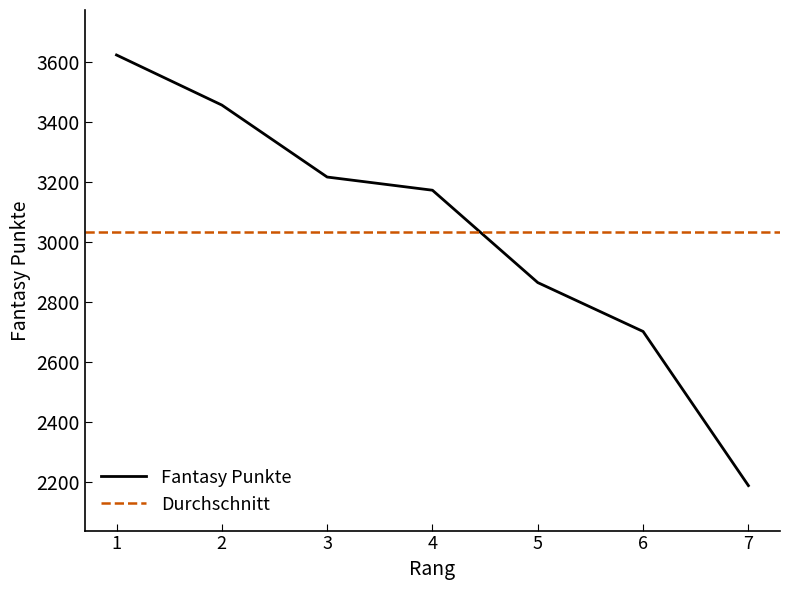

True or false: the data shows 2039 at 1.

False